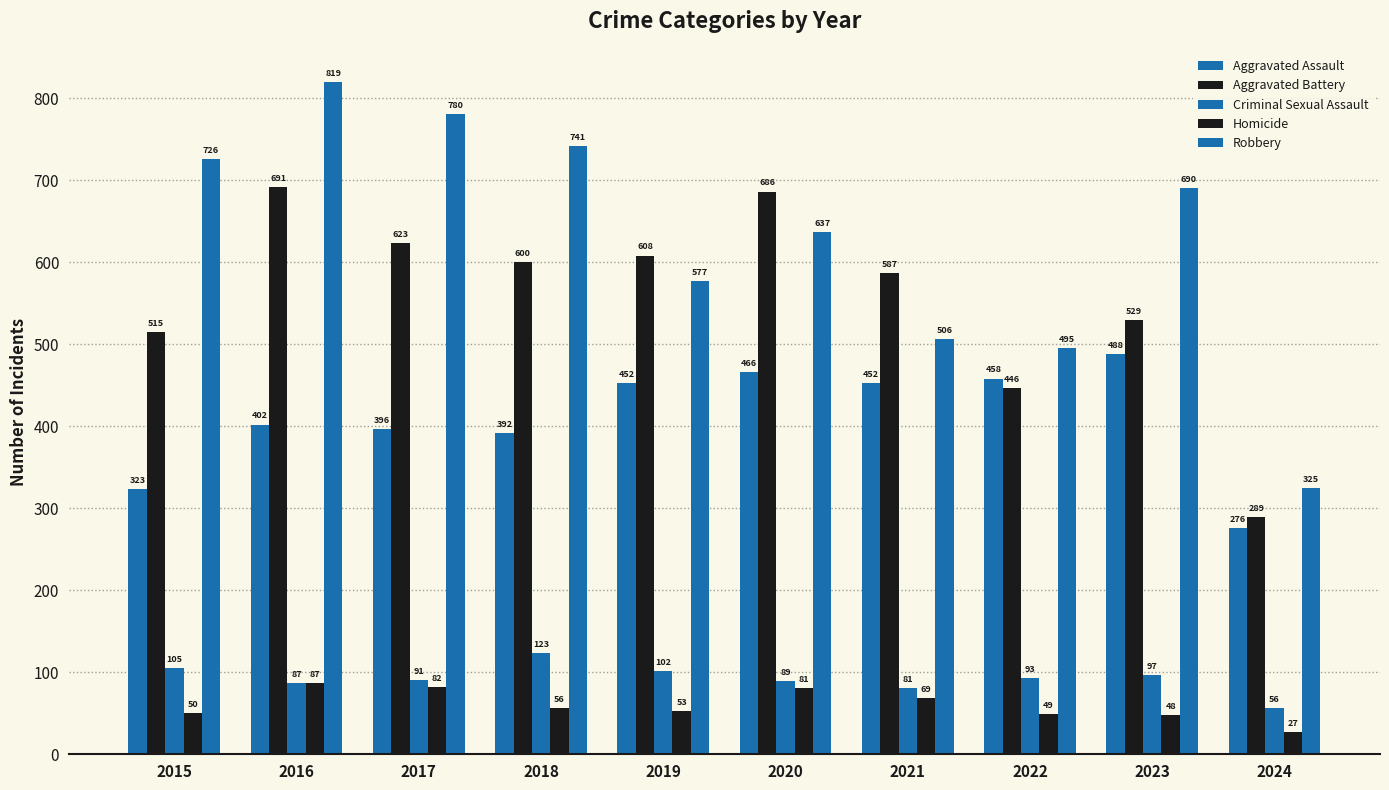

How many series are shown in this chart?

5